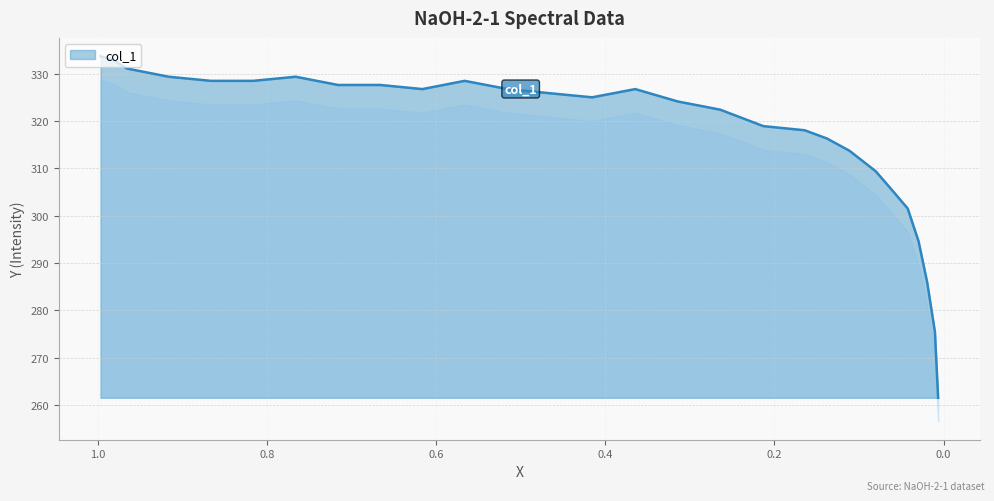

At which category does the data reach its first local peak?

0.766